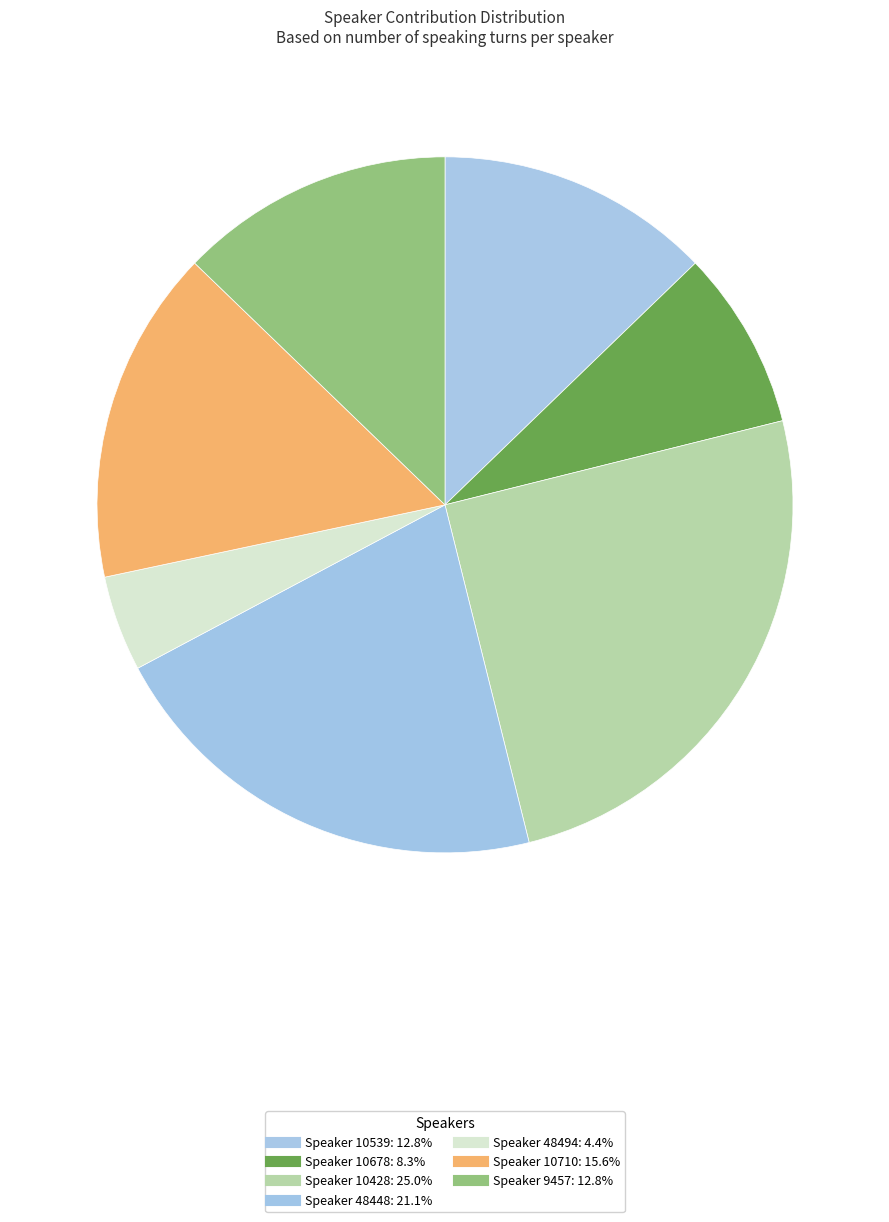

How many slices are in this pie chart?

7